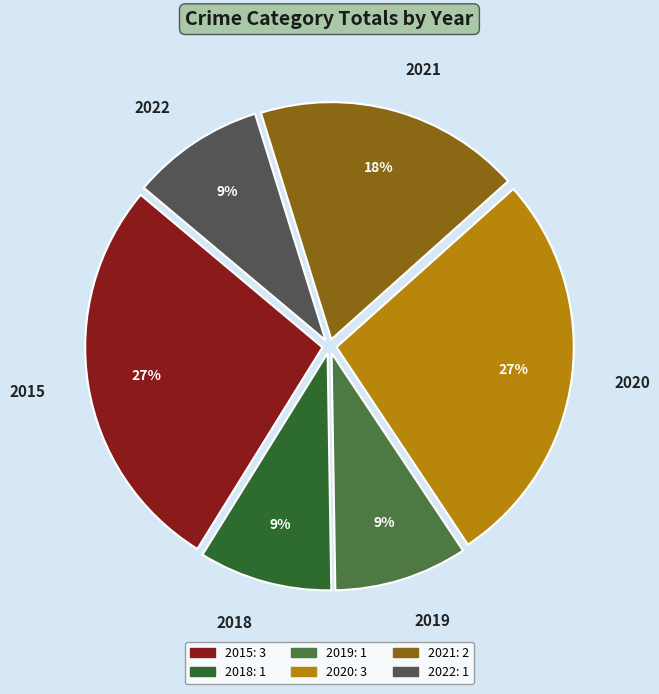

True or false: 2021 accounts for 18% of the total.

True